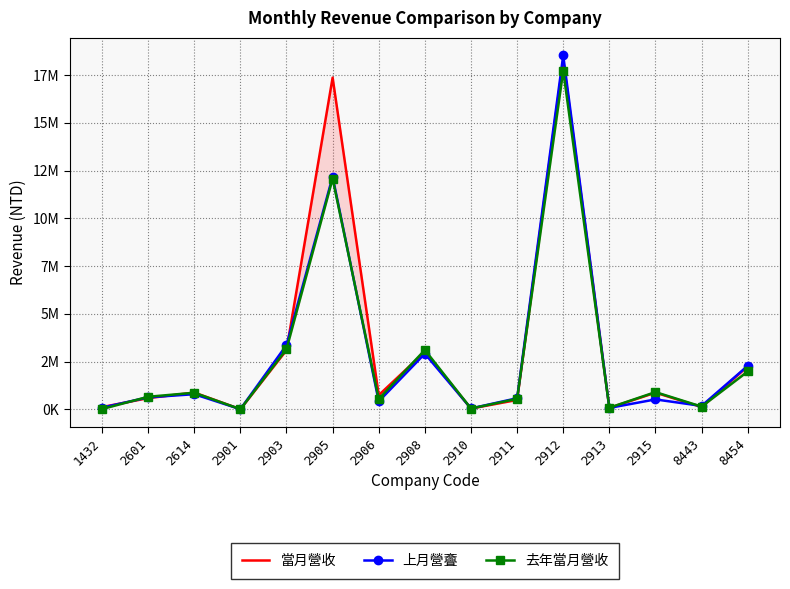

What is the total value across all series at 2901?

34023